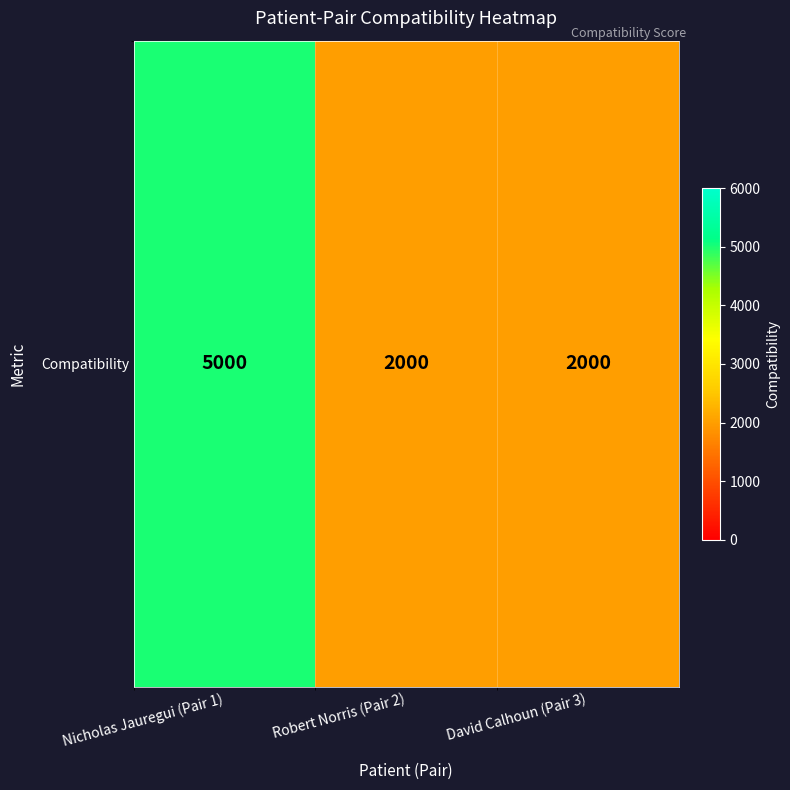

Reading right to left, extract all data points from this chart.

David Calhoun (Pair 3)=2000	Robert Norris (Pair 2)=2000	Nicholas Jauregui (Pair 1)=5000